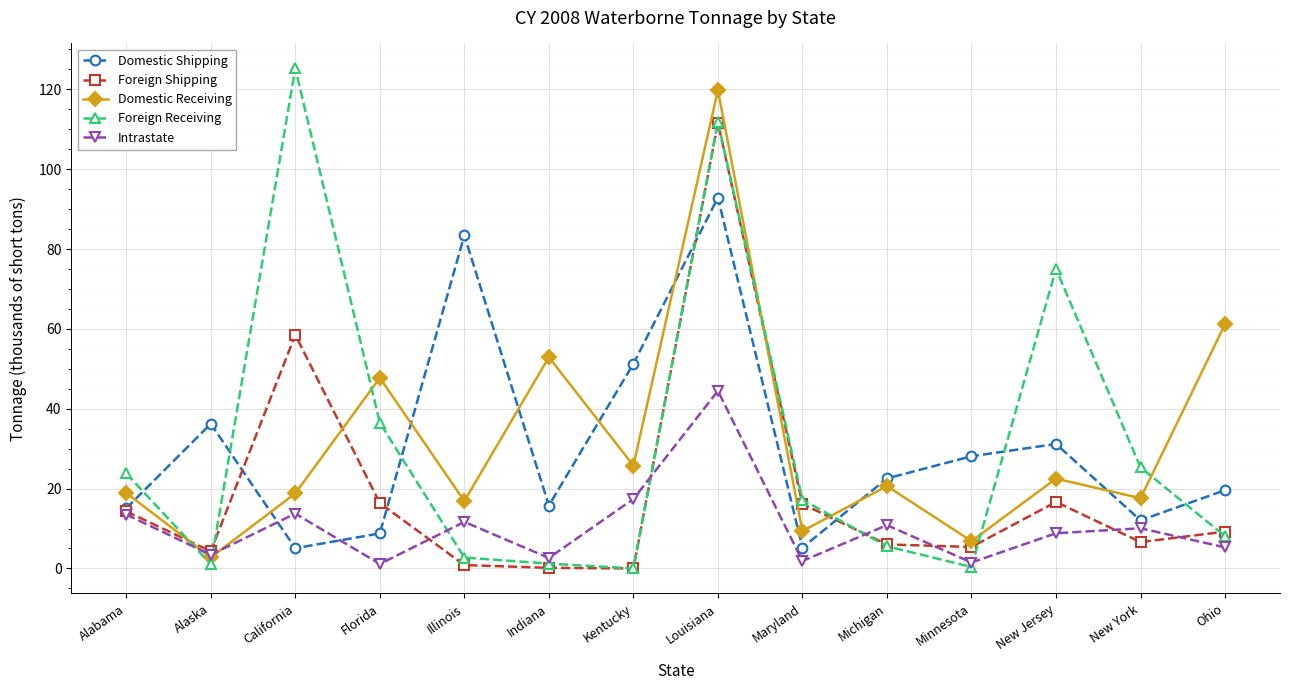

Is it true that Domestic Receiving equals 10.2 at Michigan?

False